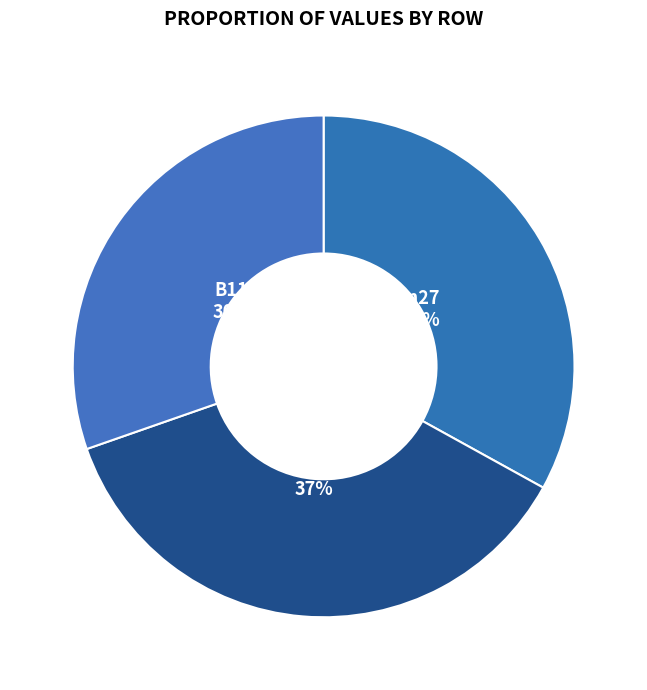

How many segments does this pie chart have?

3